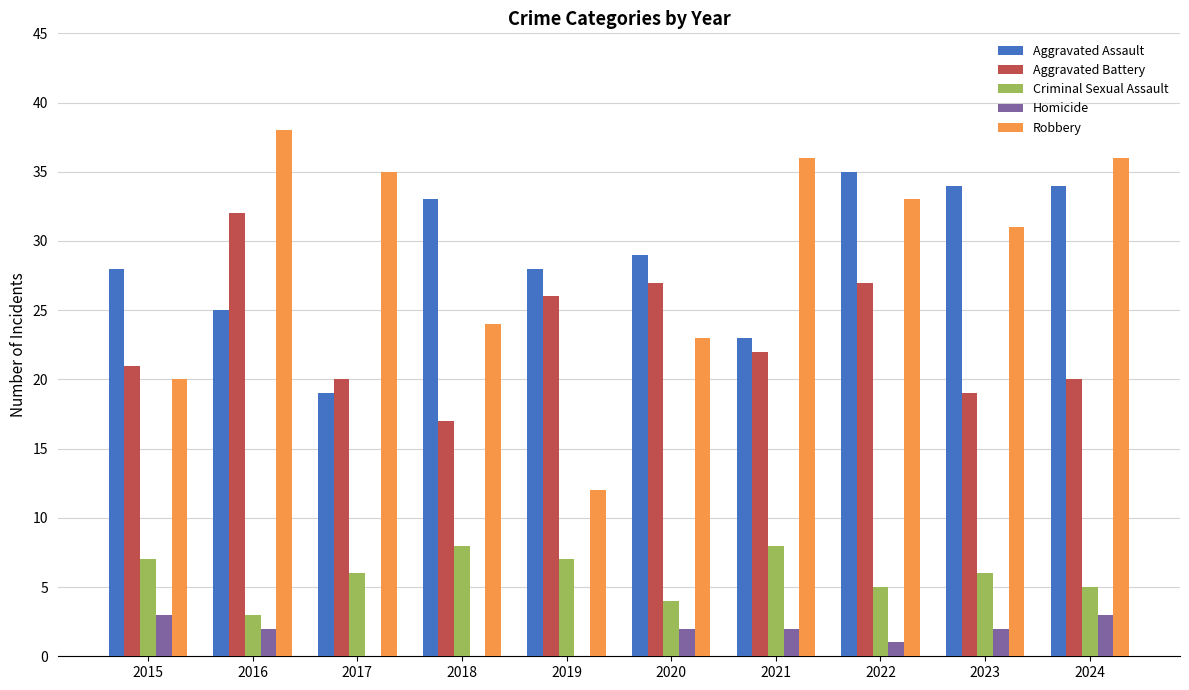

How many groups of bars are there?

10